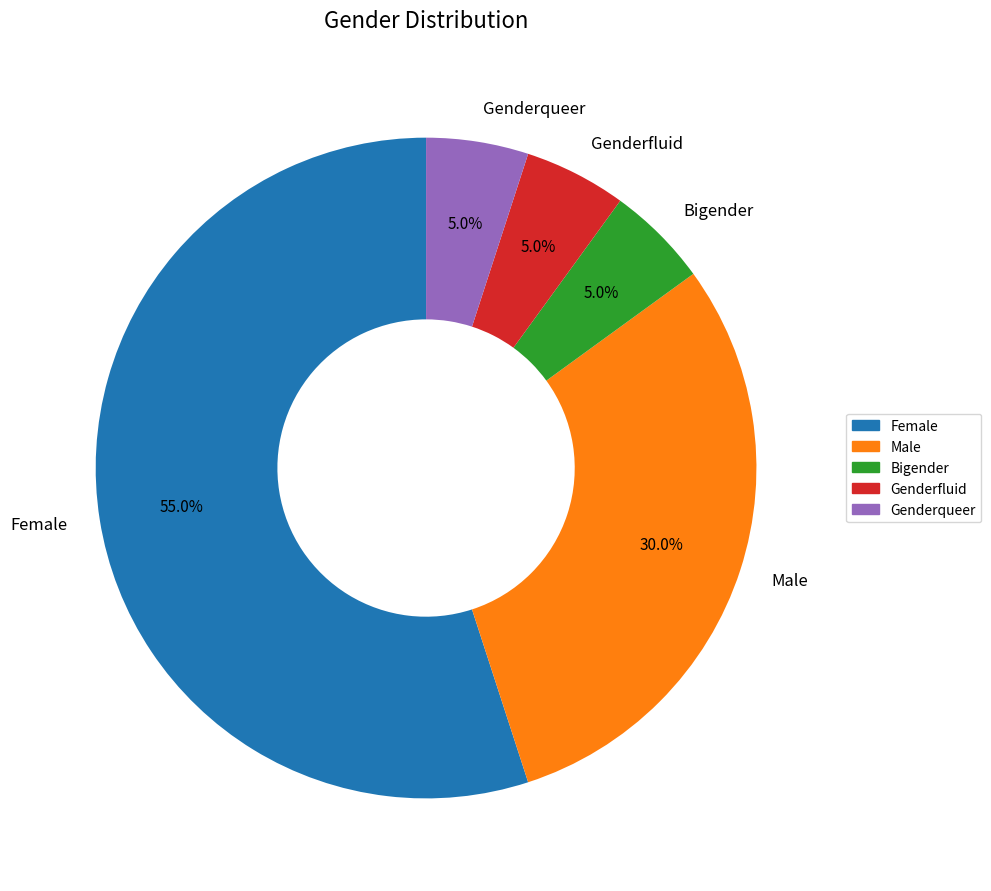

What is the majority slice?

Female